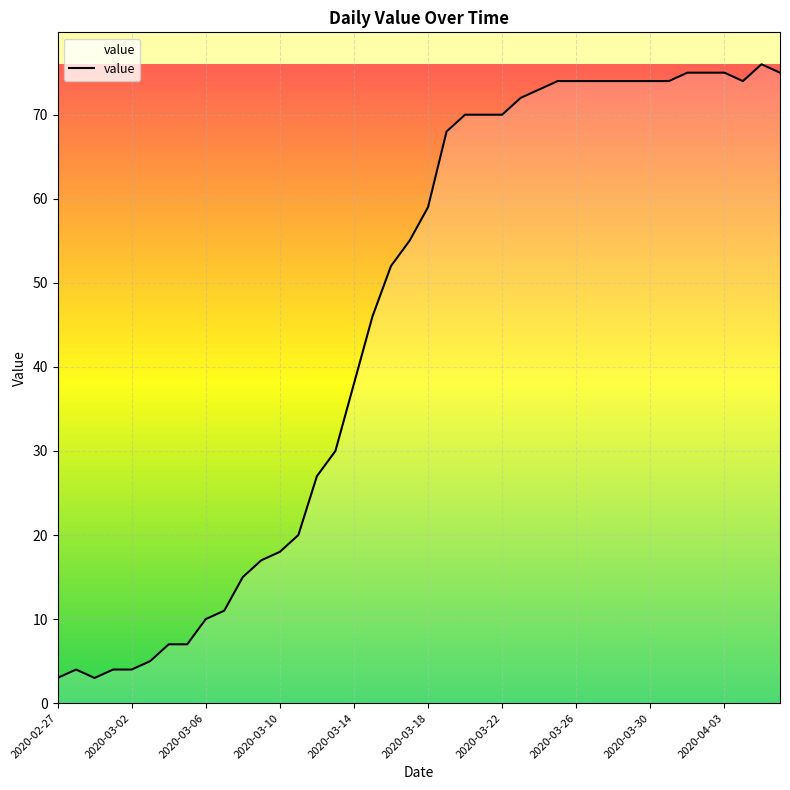

What is the maximum value shown in the chart?

76